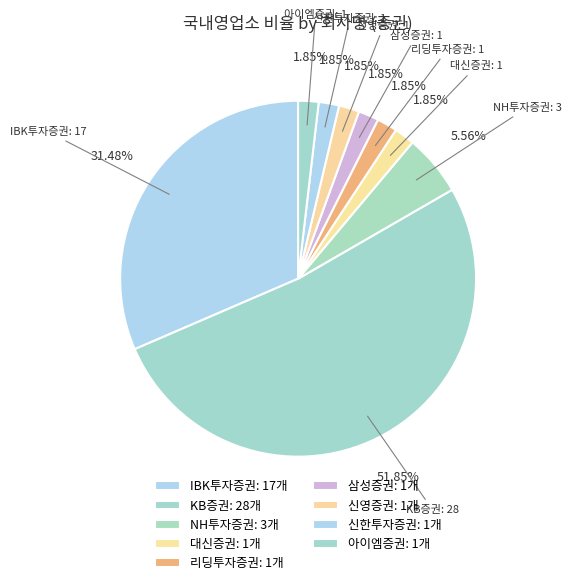

How many segments does this pie chart have?

9